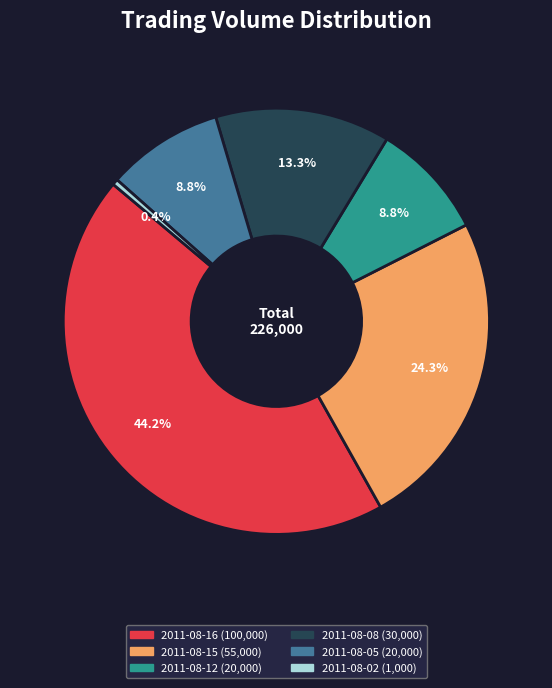

Is the sum of 2011-08-12 and 2011-08-08 greater than half?

No